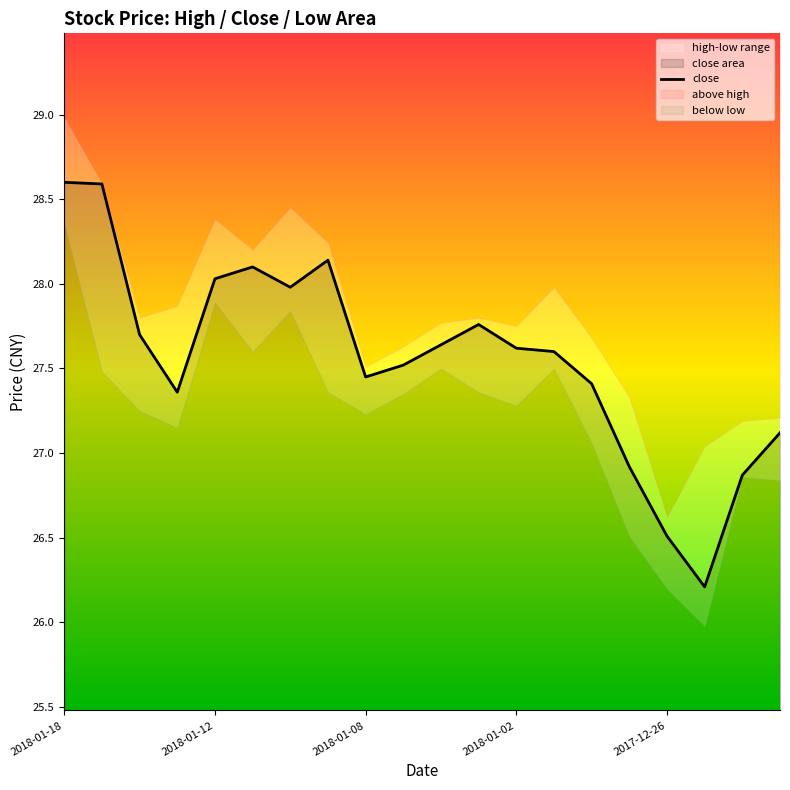

What is the value of the high point at the 3rd from the left?

27.8